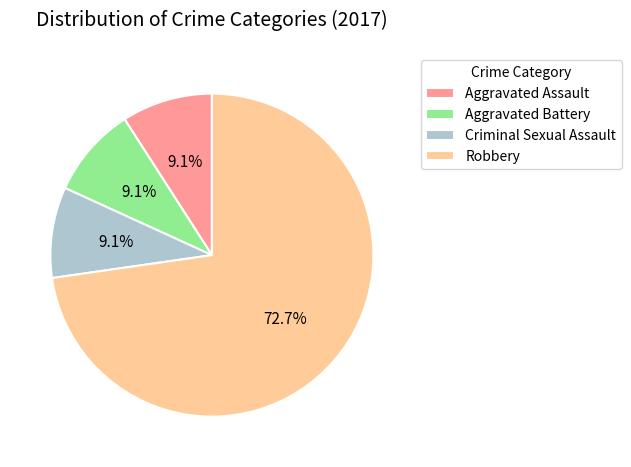

Which slice represents more than half of the pie?

Robbery